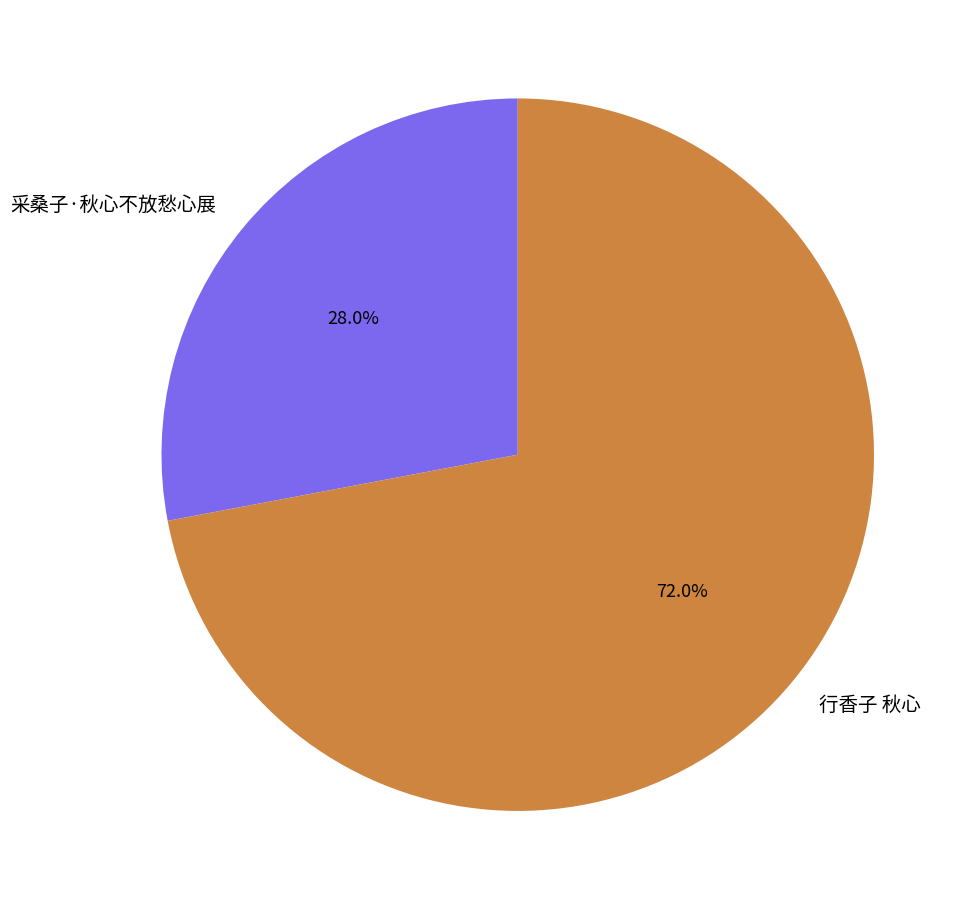

Rank the categories by value from highest to lowest.

行香子 秋心, 采桑子·秋心不放愁心展